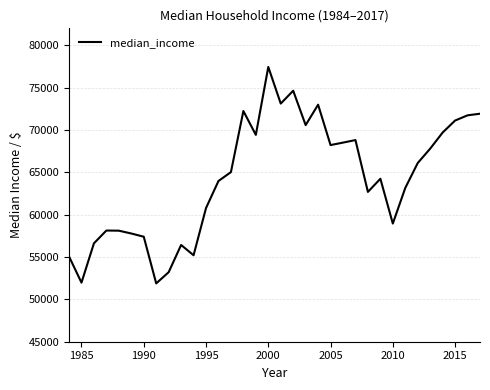

What is the difference between the maximum and minimum values?

25554